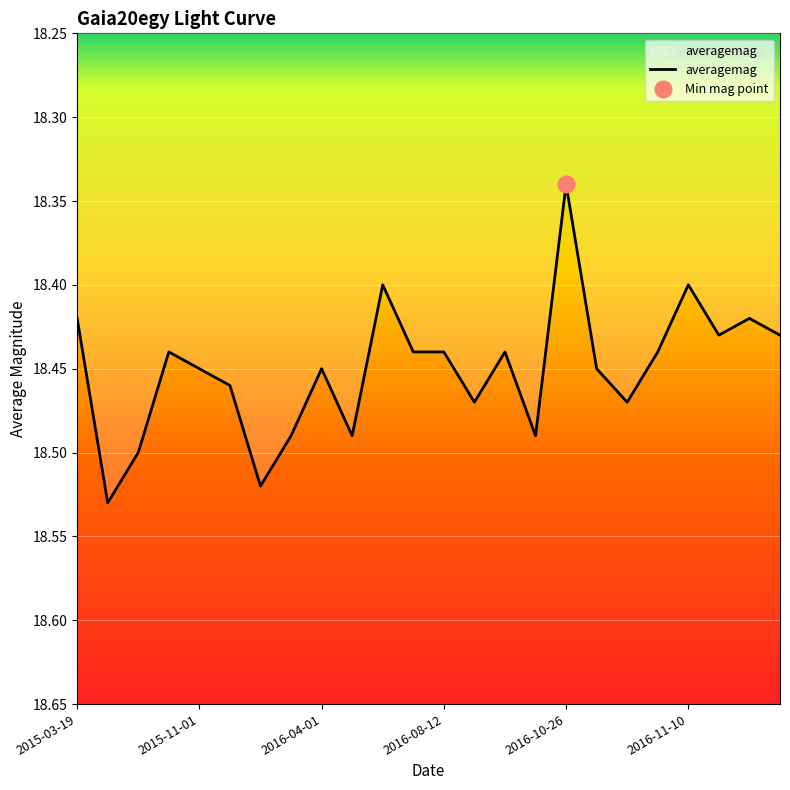

What is the difference between the maximum and minimum values?

0.2